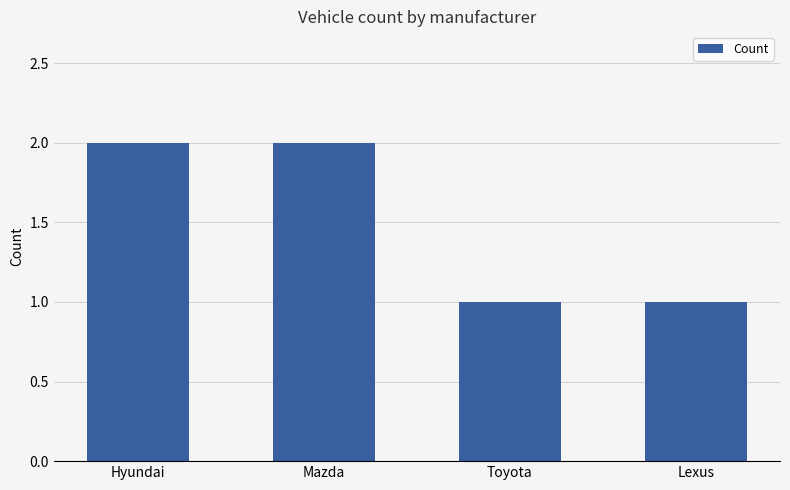

What is the sum of all values?

6